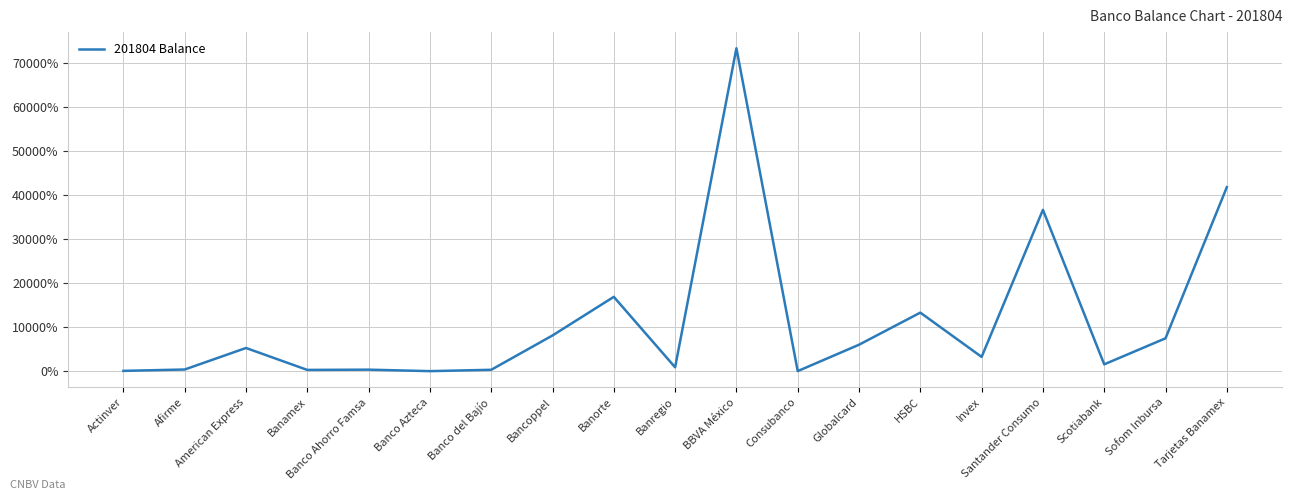

Is this an area chart (filled region under the line)?

No